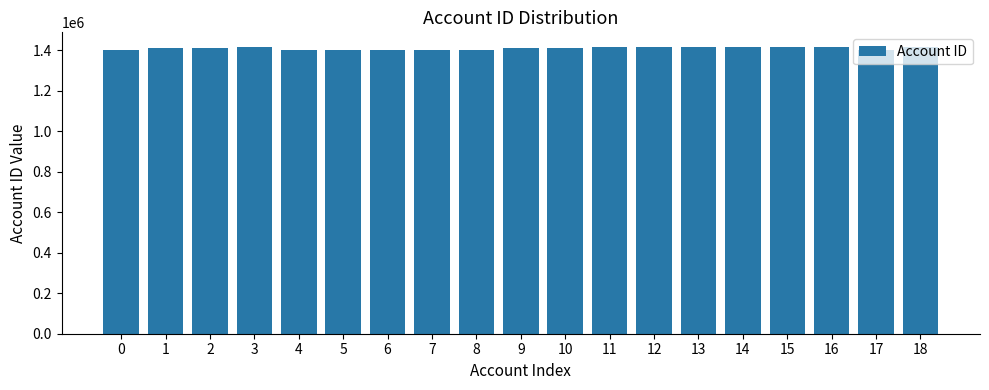

How many distinct data groups are displayed?

1